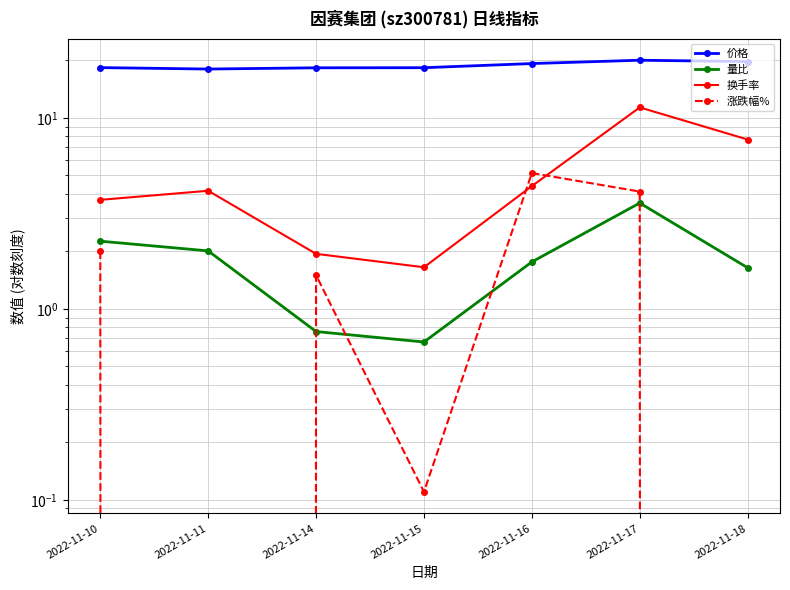

Which has a higher value, 2022-11-18 or 2022-11-15?

2022-11-18